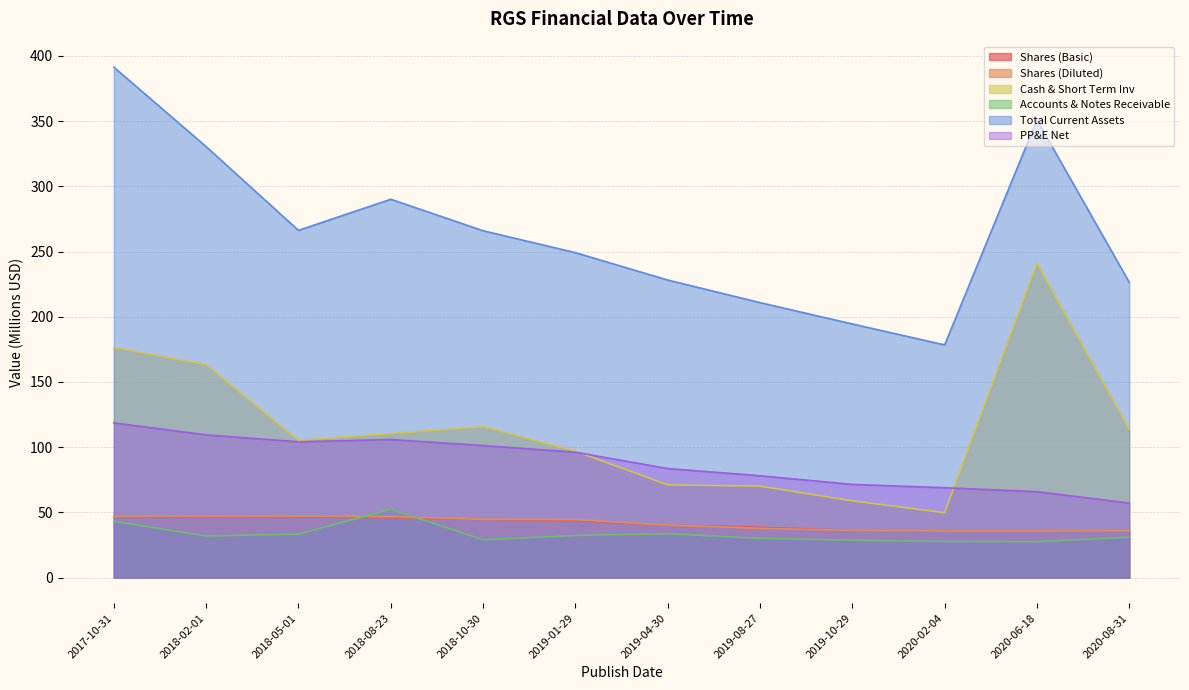

What is the label of the 6th point from the right?

2019-04-30